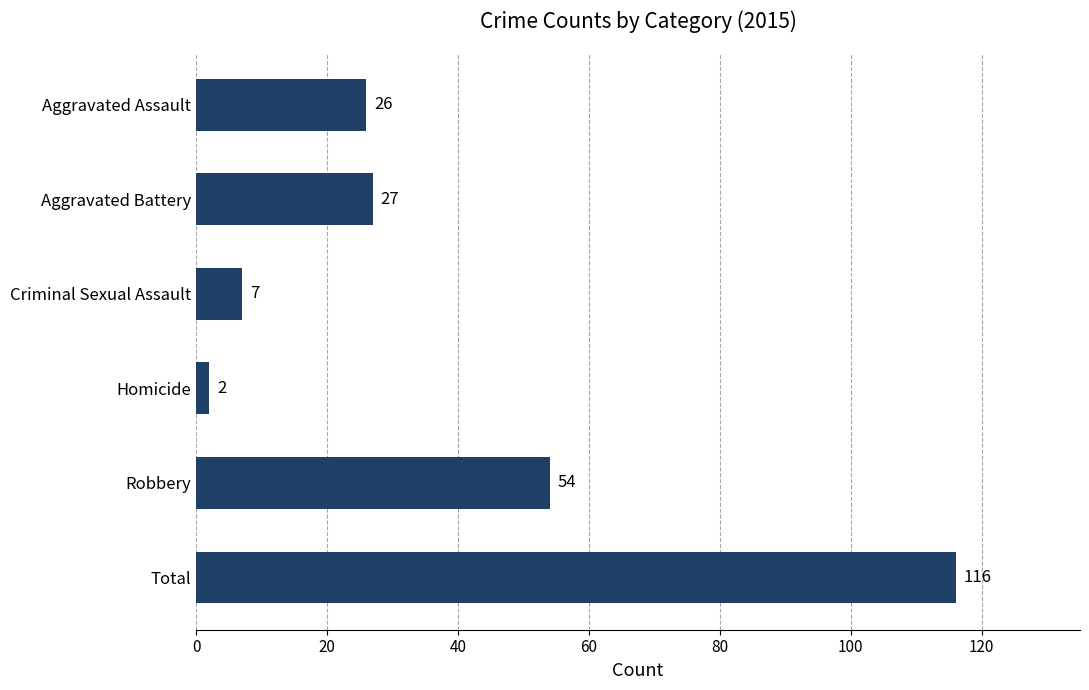

Rank the categories by value from lowest to highest.

Homicide, Criminal Sexual Assault, Aggravated Assault, Aggravated Battery, Robbery, Total